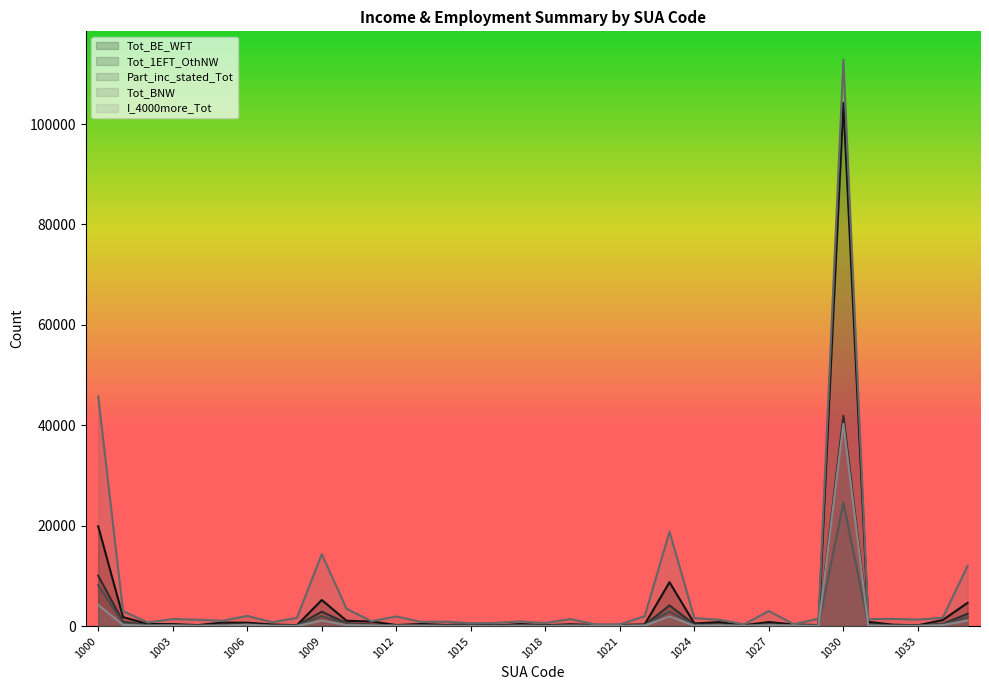

At which label does I_4000more_Tot reach its minimum?

1016